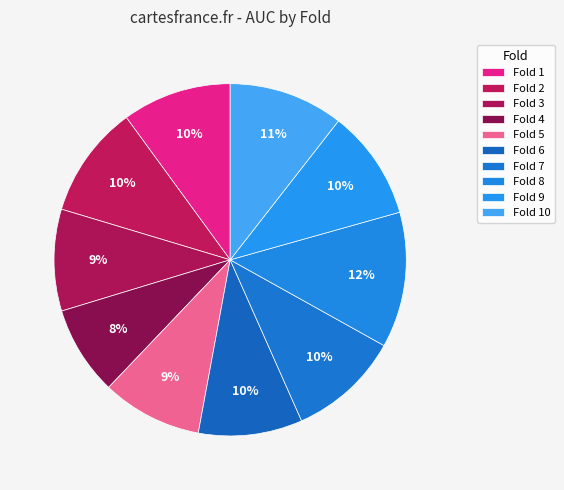

How many segments does this pie chart have?

10